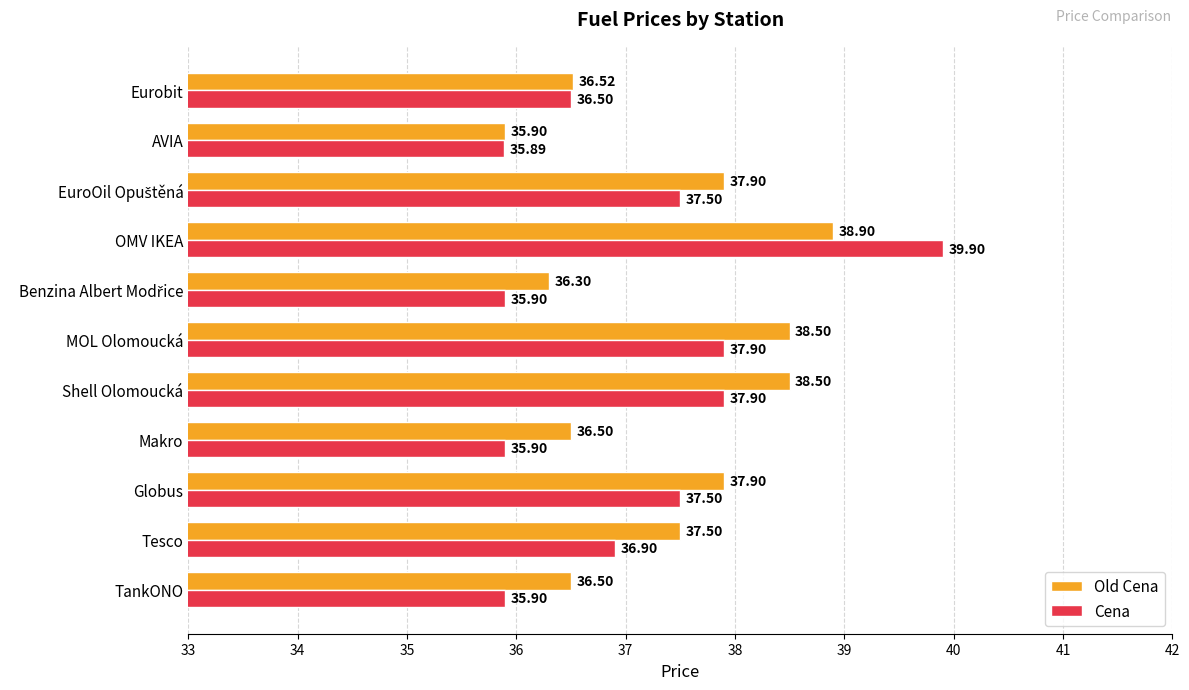

Which category has the lowest value across all series?

AVIA